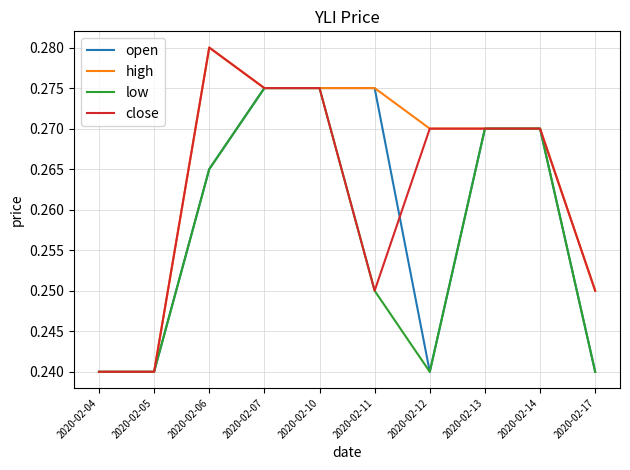

How many lines are shown in the chart?

4